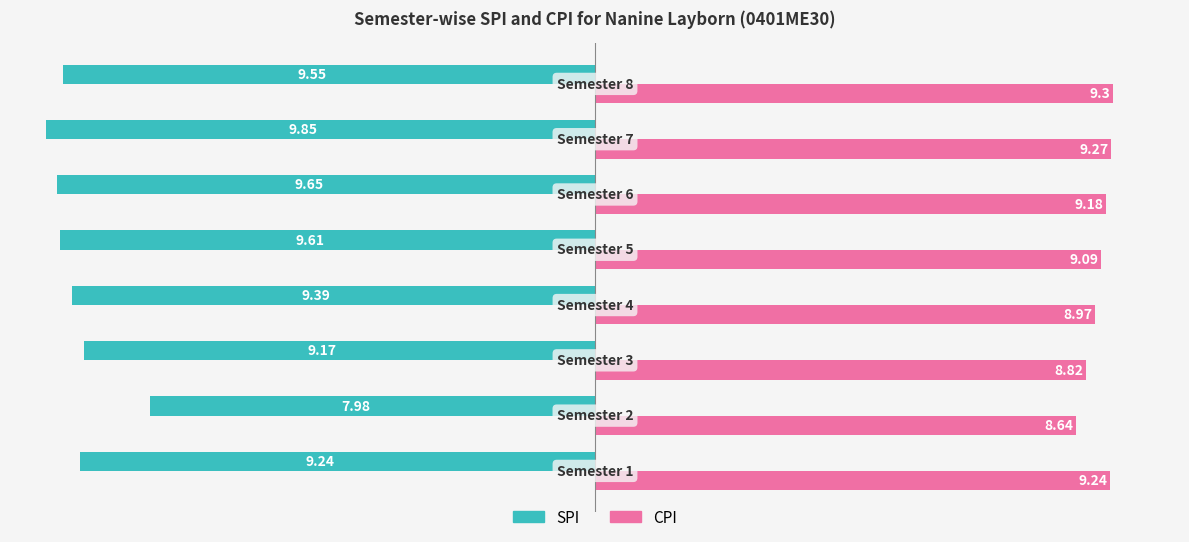

Which series has the largest range (max minus min)?

SPI